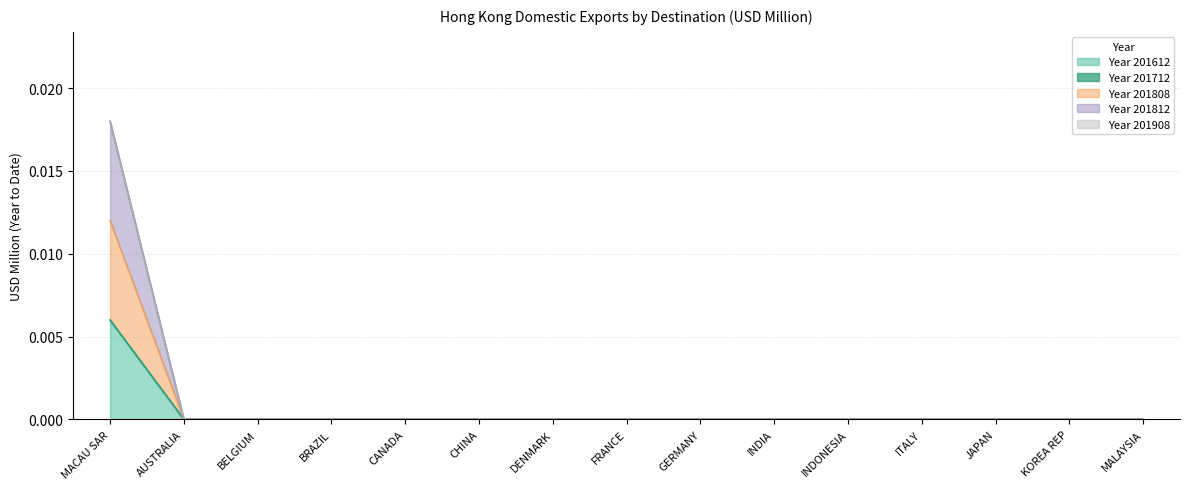

What is the label of the 15th point from the left?

MALAYSIA